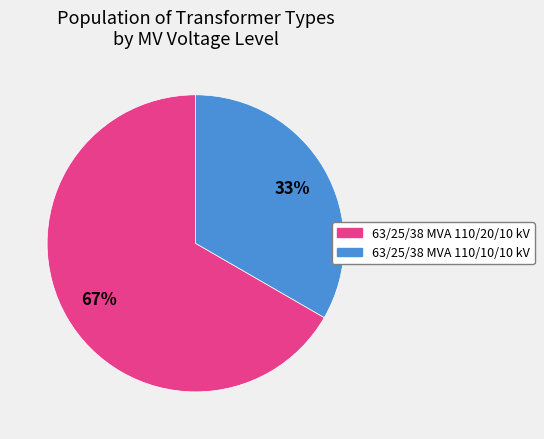

To the nearest percent, what is the average slice percentage?

50%